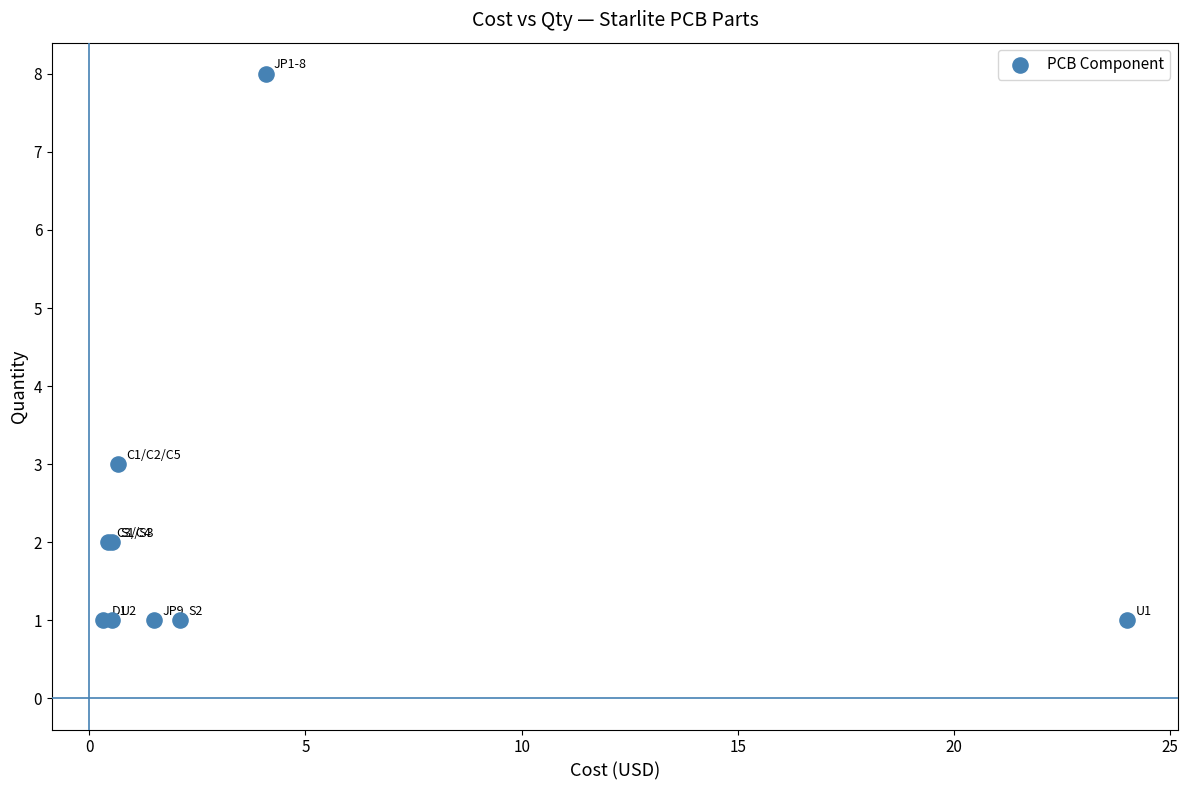

What Y value in the scatter plot is closest to 4?

3